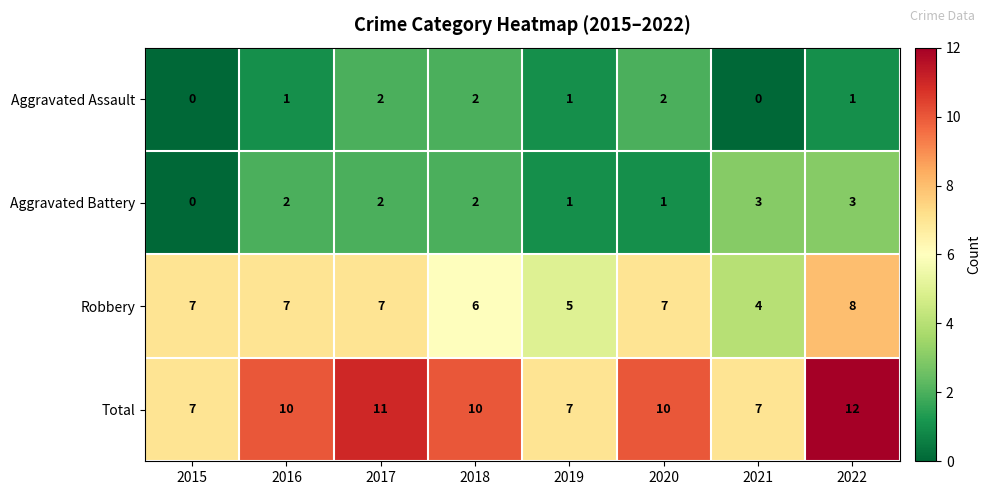

Count the number of data series in this chart.

4